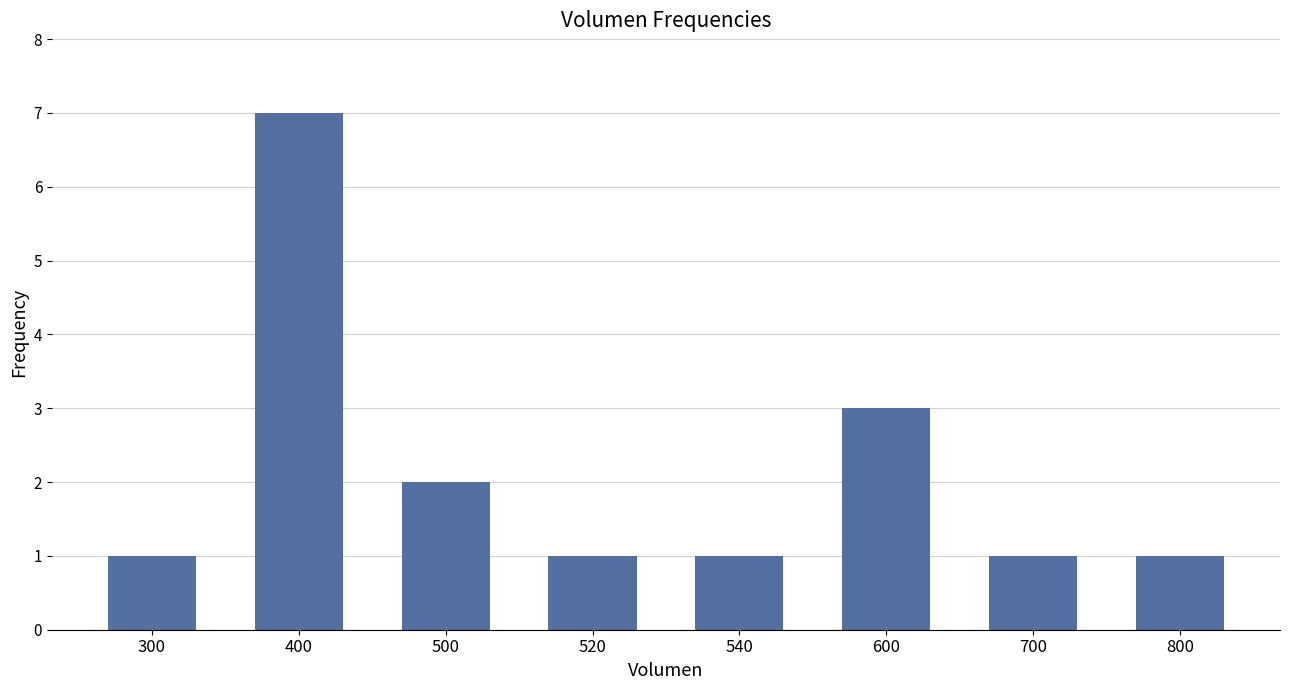

At which category does the chart reach its peak across all series?

400